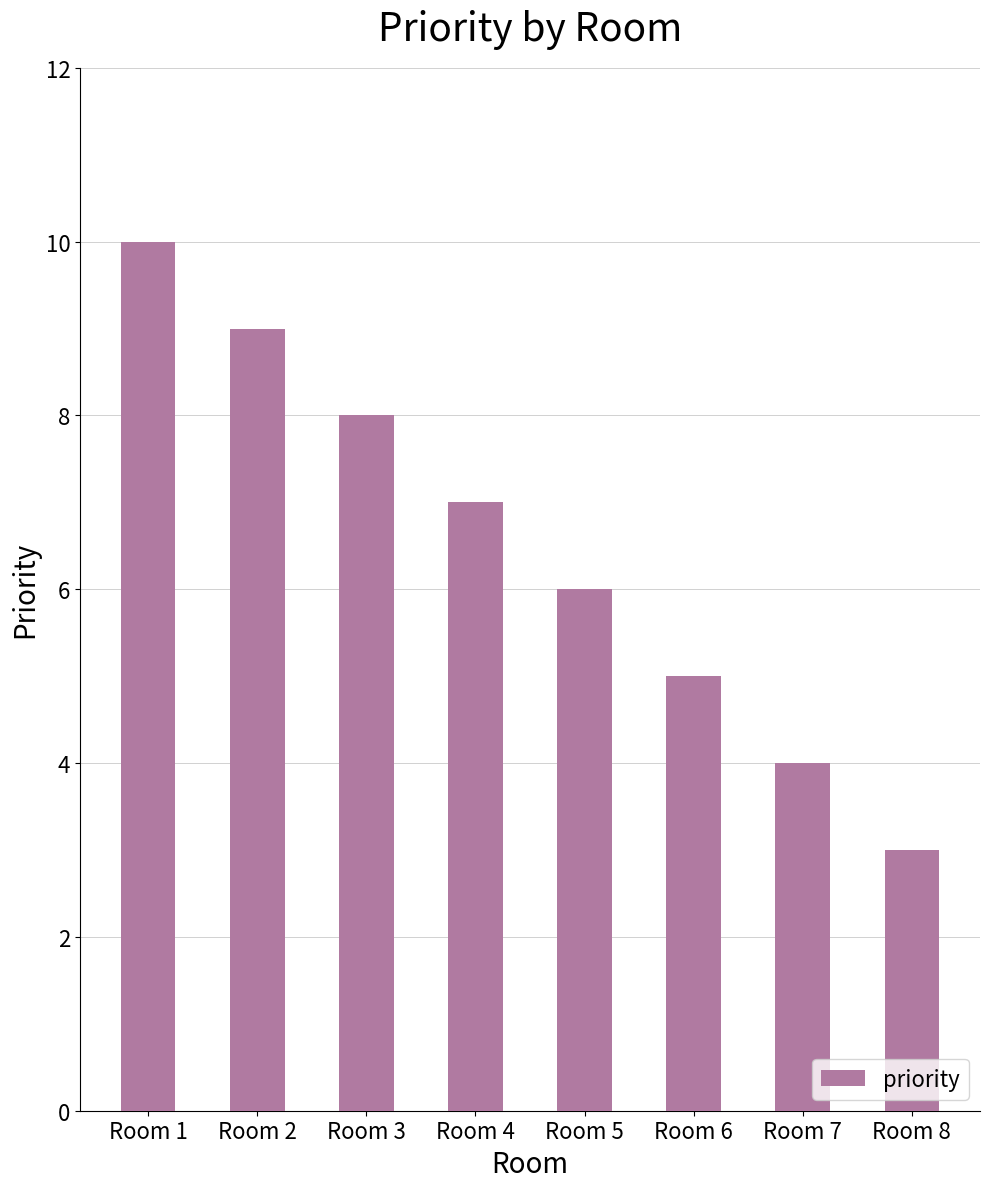

Between Room 3 and Room 4, which is larger?

Room 3